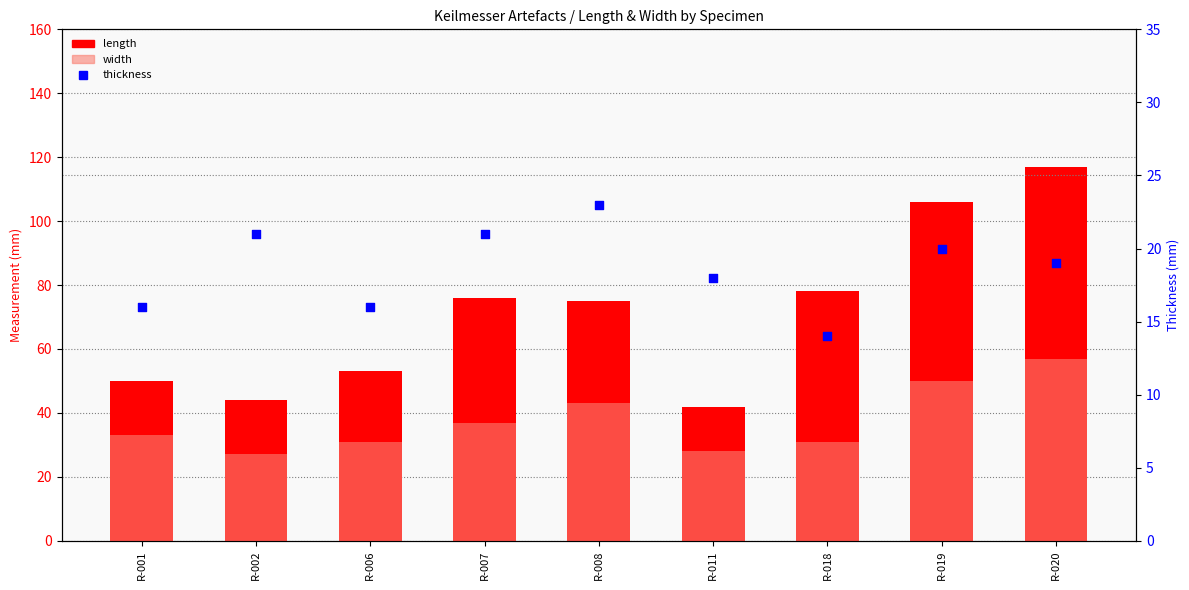

Is the value of width at R-007 greater than the value of thickness at R-018?

Yes